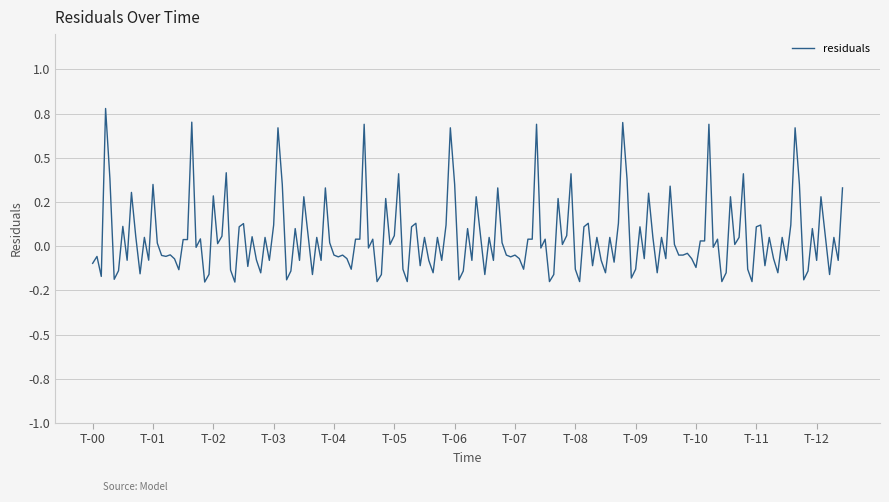

Does the chart display data point markers on the line(s)?

No